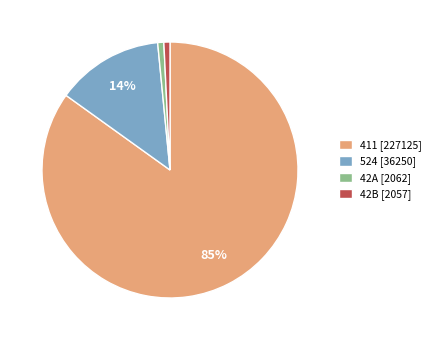

To the nearest percent, what portion does 524 [36250] represent?

14%